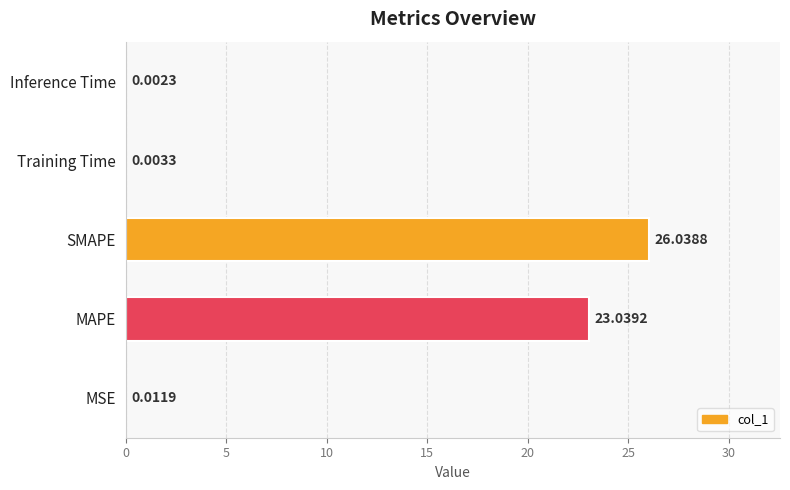

Which has a higher value, MAPE or SMAPE?

SMAPE